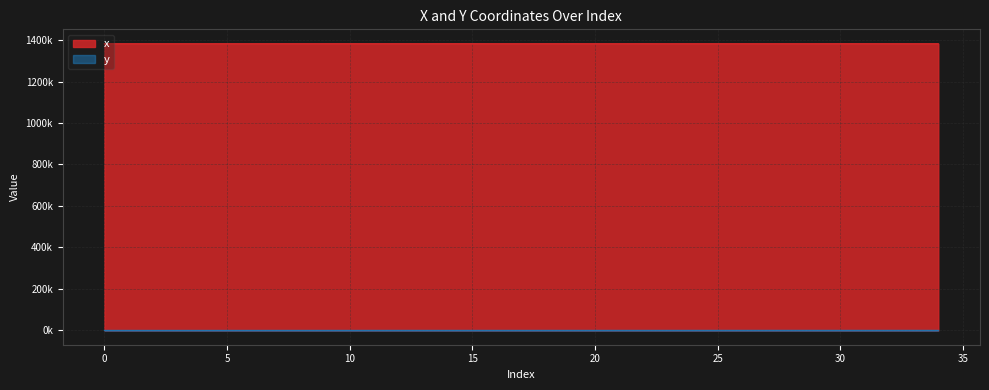

Where does the x series first go above 1382371?

7